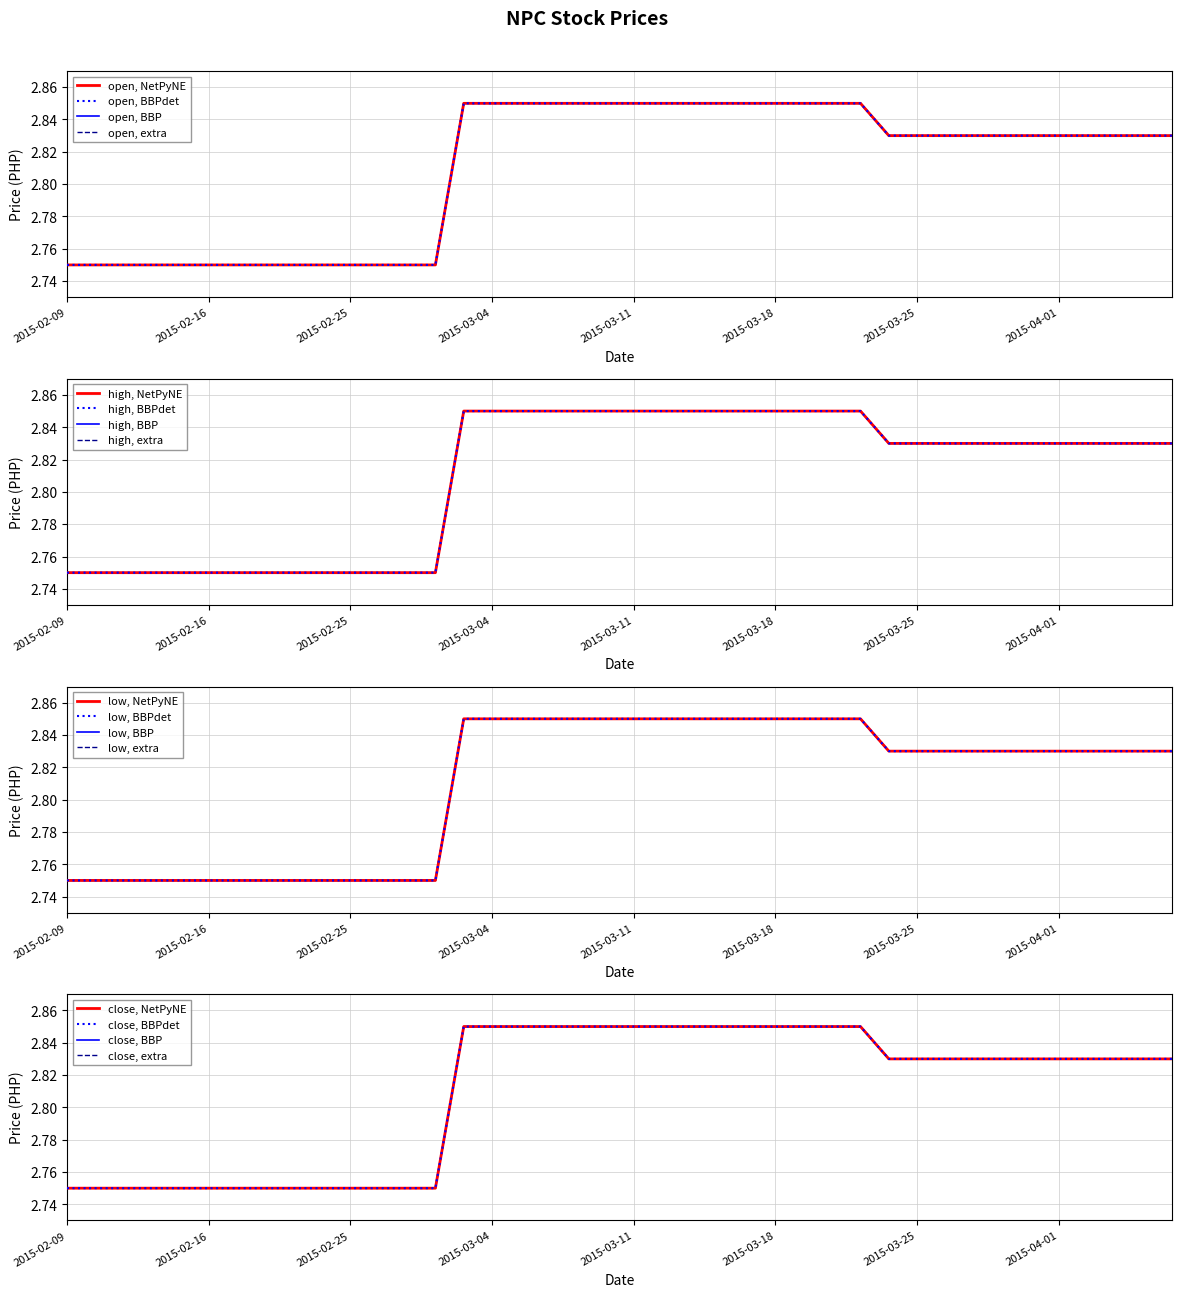

Reading left to right, transcribe all the data shown in this chart.

open: 2015-02-09=2.8	2015-02-10=2.8	2015-02-11=2.8	2015-02-12=2.8	2015-02-13=2.8	2015-02-16=2.8	2015-02-17=2.8	2015-02-18=2.8	2015-02-23=2.8	2015-02-24=2.8	2015-02-25=2.8	2015-02-26=2.8	2015-02-27=2.8	2015-03-02=2.8	2015-03-03=2.9	2015-03-04=2.9	2015-03-05=2.9	2015-03-06=2.9	2015-03-09=2.9	2015-03-10=2.9	2015-03-11=2.9	2015-03-12=2.9	2015-03-13=2.9	2015-03-16=2.9	2015-03-17=2.9	2015-03-18=2.9	2015-03-19=2.9	2015-03-20=2.9	2015-03-23=2.9	2015-03-24=2.8	2015-03-25=2.8	2015-03-26=2.8	2015-03-27=2.8	2015-03-30=2.8	2015-03-31=2.8	2015-04-01=2.8	2015-04-02=2.8	2015-04-03=2.8	2015-04-06=2.8	2015-04-07=2.8
high: 2015-02-09=2.8	2015-02-10=2.8	2015-02-11=2.8	2015-02-12=2.8	2015-02-13=2.8	2015-02-16=2.8	2015-02-17=2.8	2015-02-18=2.8	2015-02-23=2.8	2015-02-24=2.8	2015-02-25=2.8	2015-02-26=2.8	2015-02-27=2.8	2015-03-02=2.8	2015-03-03=2.9	2015-03-04=2.9	2015-03-05=2.9	2015-03-06=2.9	2015-03-09=2.9	2015-03-10=2.9	2015-03-11=2.9	2015-03-12=2.9	2015-03-13=2.9	2015-03-16=2.9	2015-03-17=2.9	2015-03-18=2.9	2015-03-19=2.9	2015-03-20=2.9	2015-03-23=2.9	2015-03-24=2.8	2015-03-25=2.8	2015-03-26=2.8	2015-03-27=2.8	2015-03-30=2.8	2015-03-31=2.8	2015-04-01=2.8	2015-04-02=2.8	2015-04-03=2.8	2015-04-06=2.8	2015-04-07=2.8
low: 2015-02-09=2.8	2015-02-10=2.8	2015-02-11=2.8	2015-02-12=2.8	2015-02-13=2.8	2015-02-16=2.8	2015-02-17=2.8	2015-02-18=2.8	2015-02-23=2.8	2015-02-24=2.8	2015-02-25=2.8	2015-02-26=2.8	2015-02-27=2.8	2015-03-02=2.8	2015-03-03=2.9	2015-03-04=2.9	2015-03-05=2.9	2015-03-06=2.9	2015-03-09=2.9	2015-03-10=2.9	2015-03-11=2.9	2015-03-12=2.9	2015-03-13=2.9	2015-03-16=2.9	2015-03-17=2.9	2015-03-18=2.9	2015-03-19=2.9	2015-03-20=2.9	2015-03-23=2.9	2015-03-24=2.8	2015-03-25=2.8	2015-03-26=2.8	2015-03-27=2.8	2015-03-30=2.8	2015-03-31=2.8	2015-04-01=2.8	2015-04-02=2.8	2015-04-03=2.8	2015-04-06=2.8	2015-04-07=2.8
close: 2015-02-09=2.8	2015-02-10=2.8	2015-02-11=2.8	2015-02-12=2.8	2015-02-13=2.8	2015-02-16=2.8	2015-02-17=2.8	2015-02-18=2.8	2015-02-23=2.8	2015-02-24=2.8	2015-02-25=2.8	2015-02-26=2.8	2015-02-27=2.8	2015-03-02=2.8	2015-03-03=2.9	2015-03-04=2.9	2015-03-05=2.9	2015-03-06=2.9	2015-03-09=2.9	2015-03-10=2.9	2015-03-11=2.9	2015-03-12=2.9	2015-03-13=2.9	2015-03-16=2.9	2015-03-17=2.9	2015-03-18=2.9	2015-03-19=2.9	2015-03-20=2.9	2015-03-23=2.9	2015-03-24=2.8	2015-03-25=2.8	2015-03-26=2.8	2015-03-27=2.8	2015-03-30=2.8	2015-03-31=2.8	2015-04-01=2.8	2015-04-02=2.8	2015-04-03=2.8	2015-04-06=2.8	2015-04-07=2.8